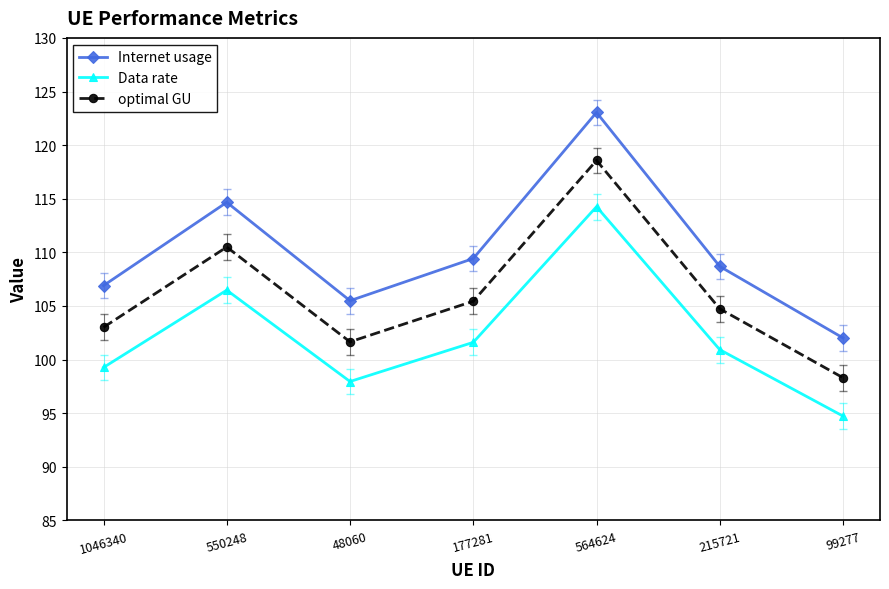

What is the difference between the maximum and second lowest values in the Data rate series?

16.3